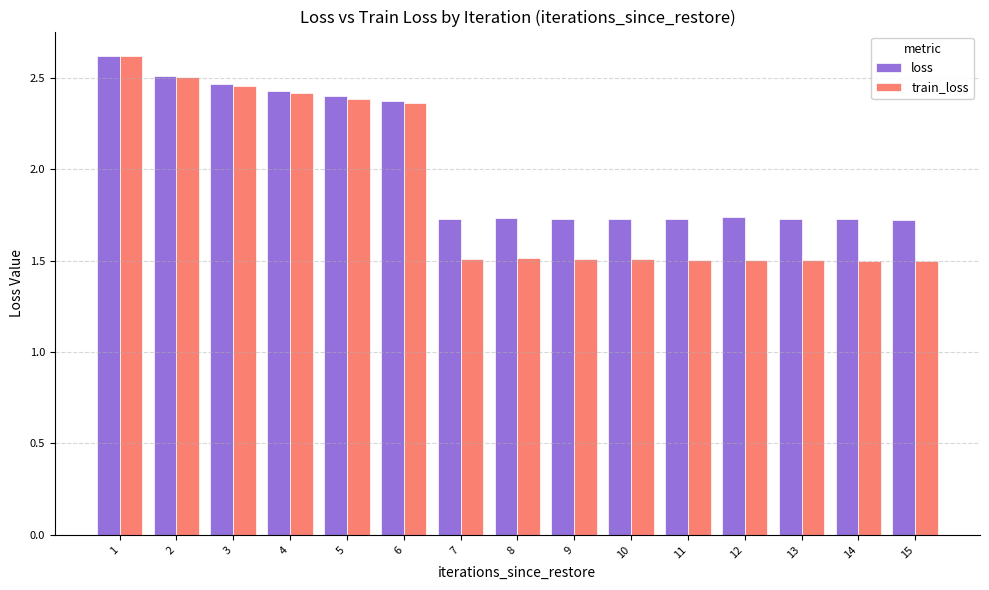

How many loss values are between 1 and 2?

9